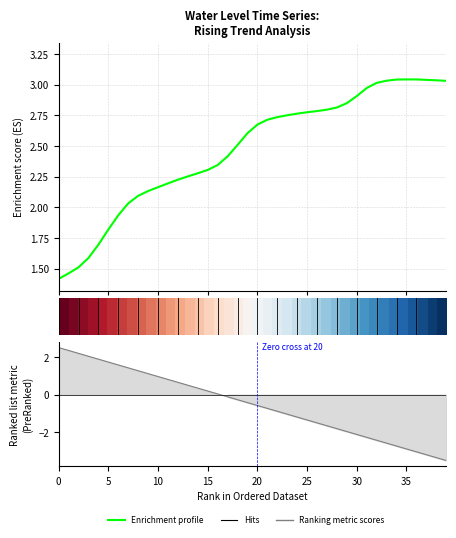

What is the difference between the second highest and second lowest values in the Ranking metric scores series?

5.7